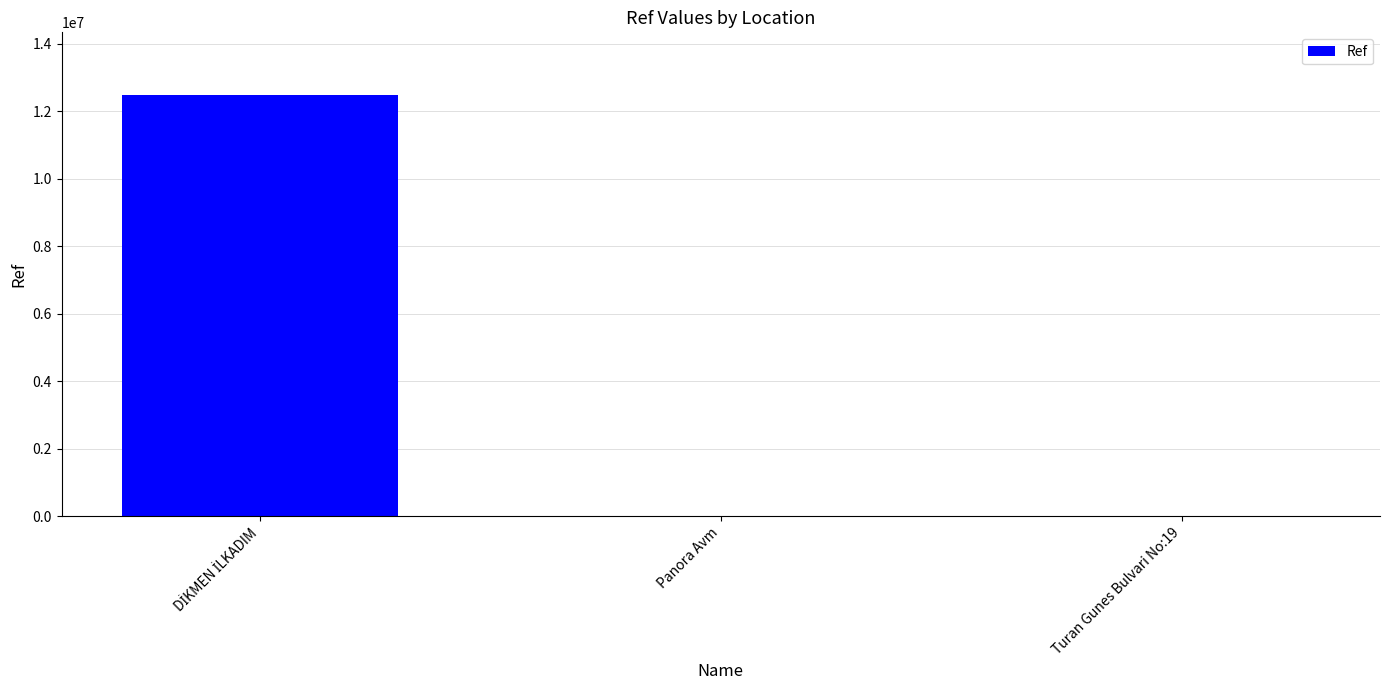

The chart shows a value of 5915 at Panora Avm. True or false?

True